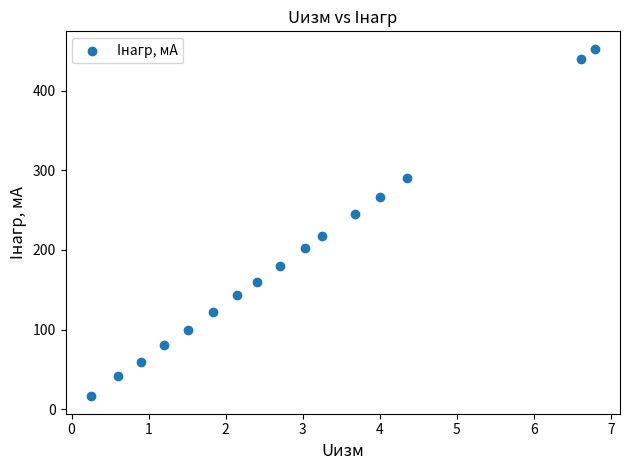

What Y value in the scatter plot is closest to 234?

245